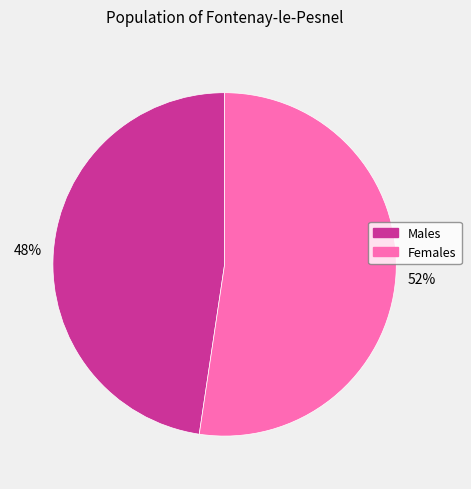

To the nearest percent, what is the average slice percentage?

50%